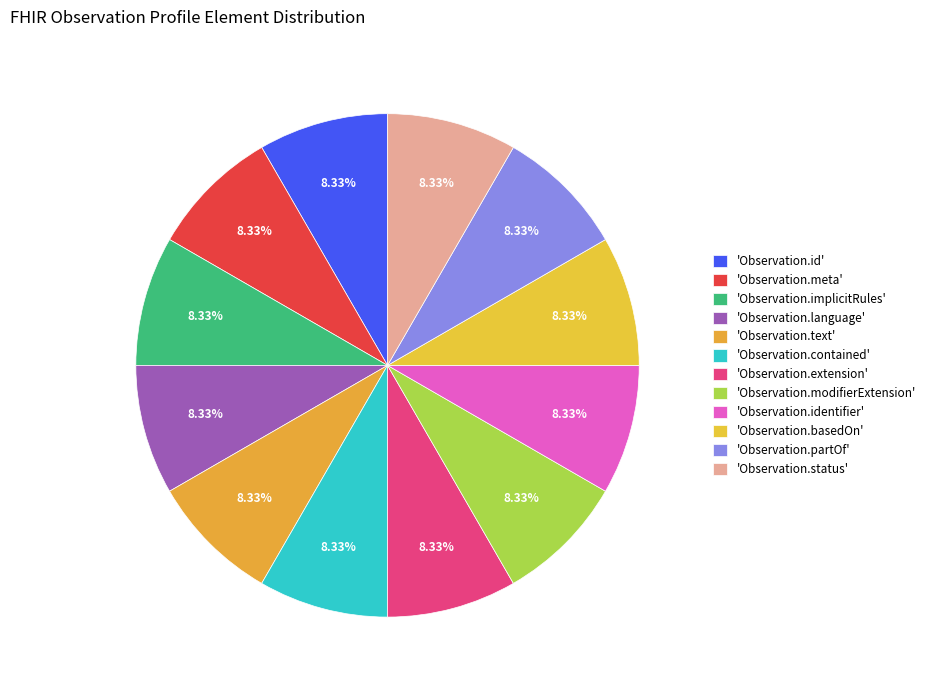

Count the number of slices in the pie.

12